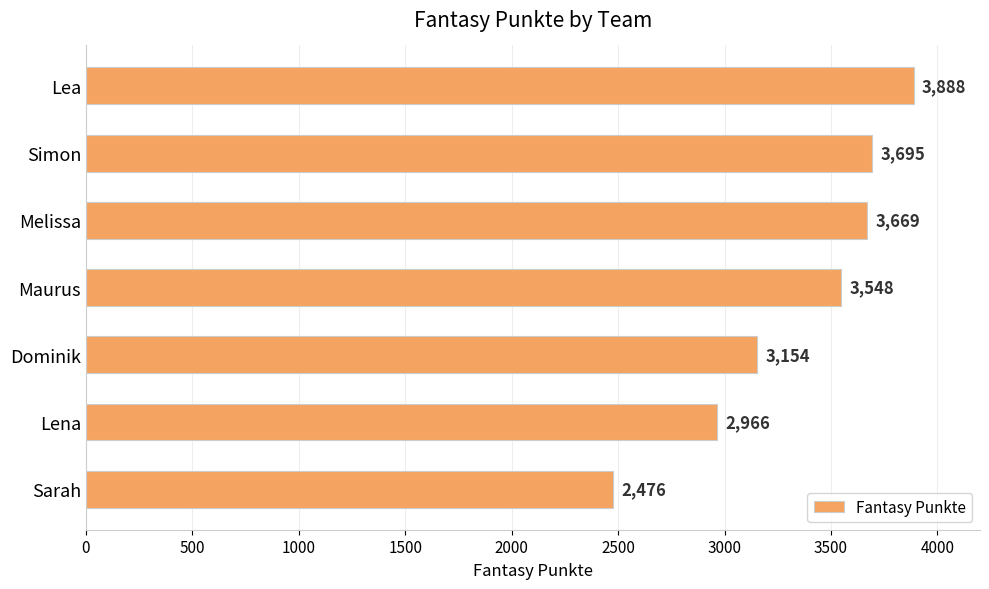

What is the smallest value displayed?

2476